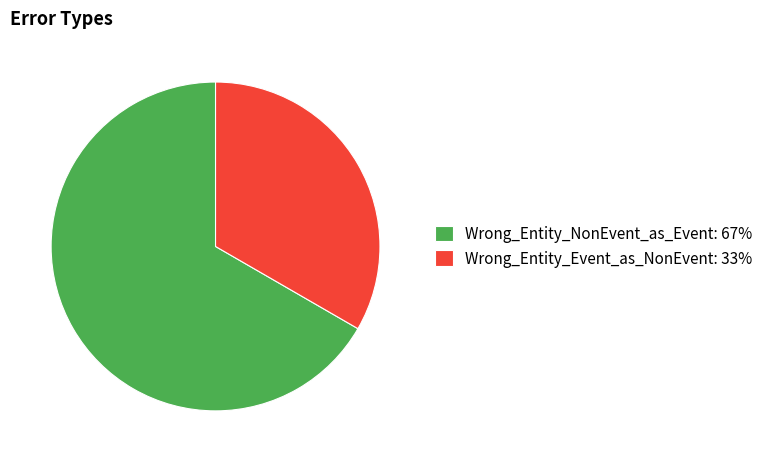

Does any single category account for the majority?

Yes